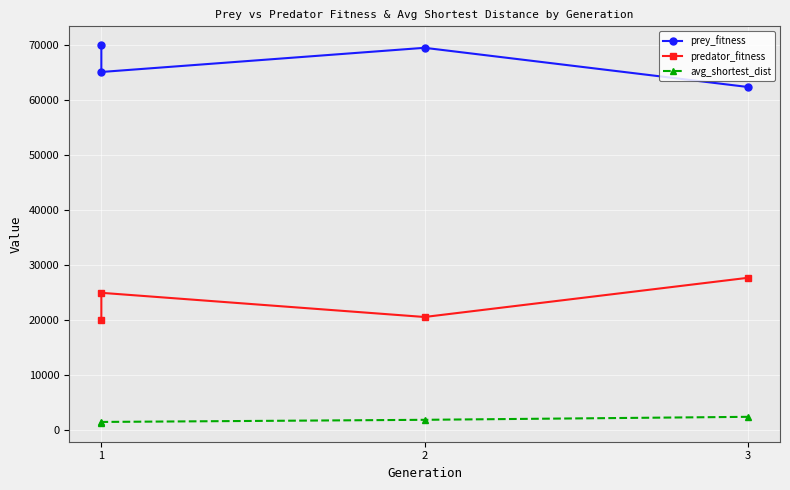

Which series changed the most between 1 and 2?

prey_fitness